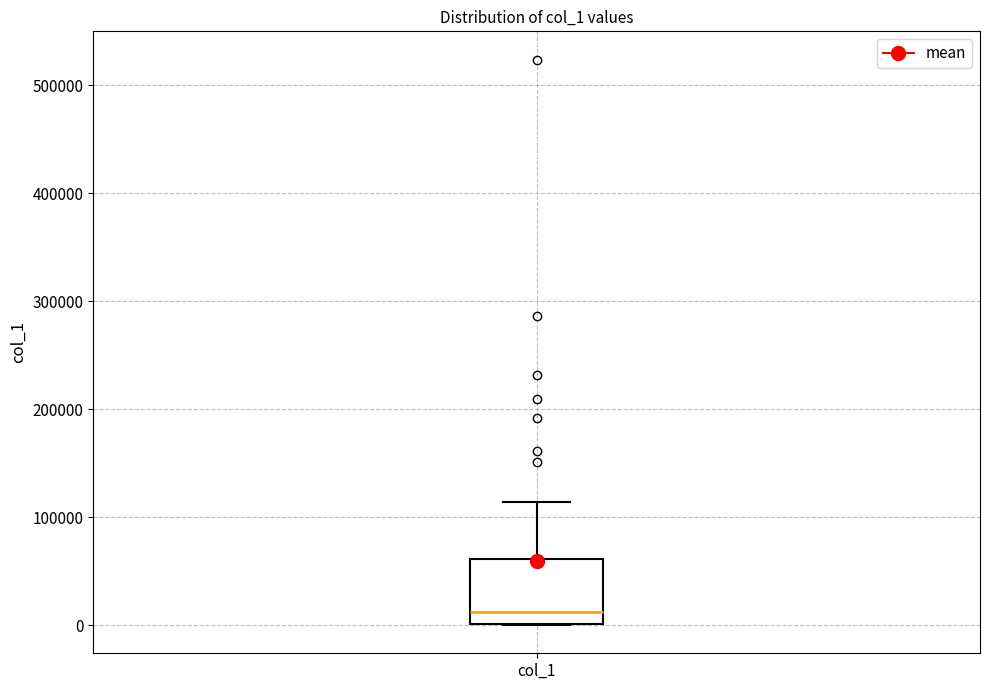

Transcribe this box plot: give where the median line is, the range the box spans, and where the two whiskers end, as read against the y-axis. The values are not printed on the chart, so give them approximately, as read against the axis.

median 10000, box 0 to 60000, whiskers 0 to 110000